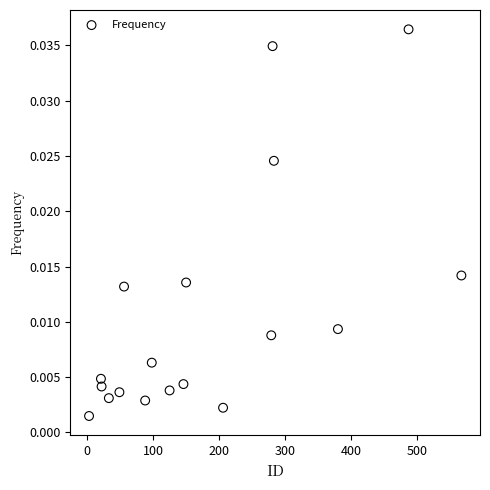

What is the range of X values (max minus min)?

564.0